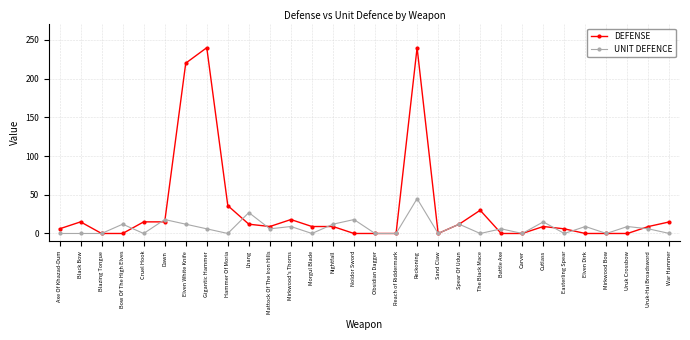

What is the difference between the highest and lowest values at Uruk Crossbow?

9